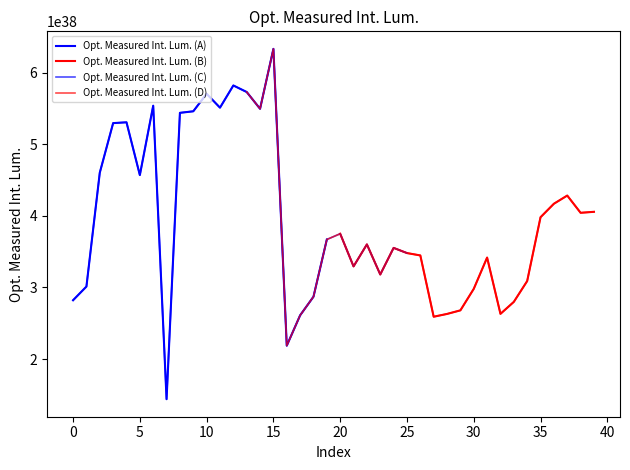

What is the sum of all values?

15708594795640691763058050071172082565120